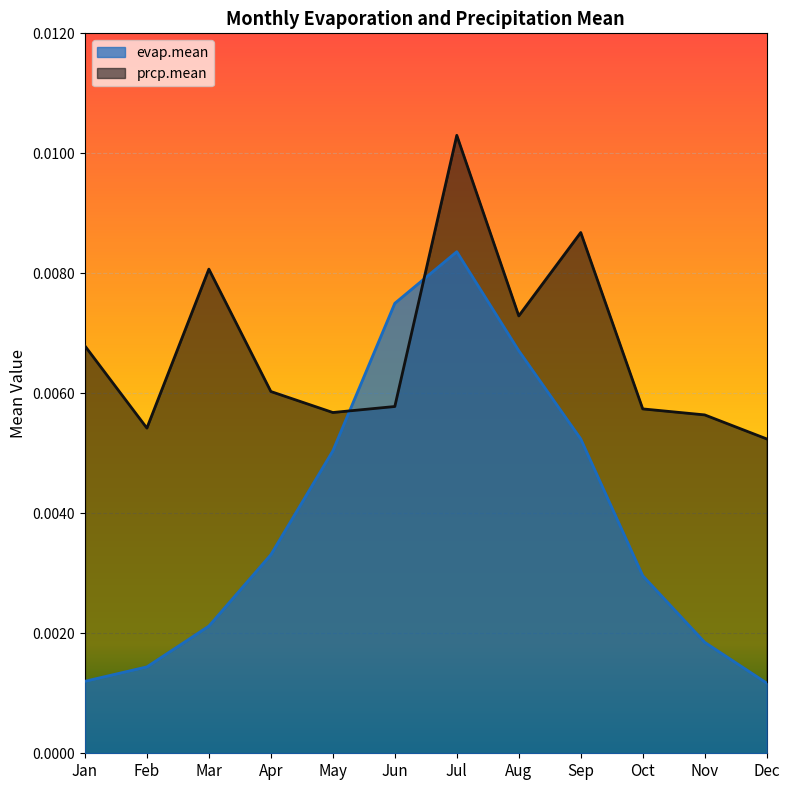

Between which two adjacent categories do prcp.mean and evap.mean first intersect?

May and Jun